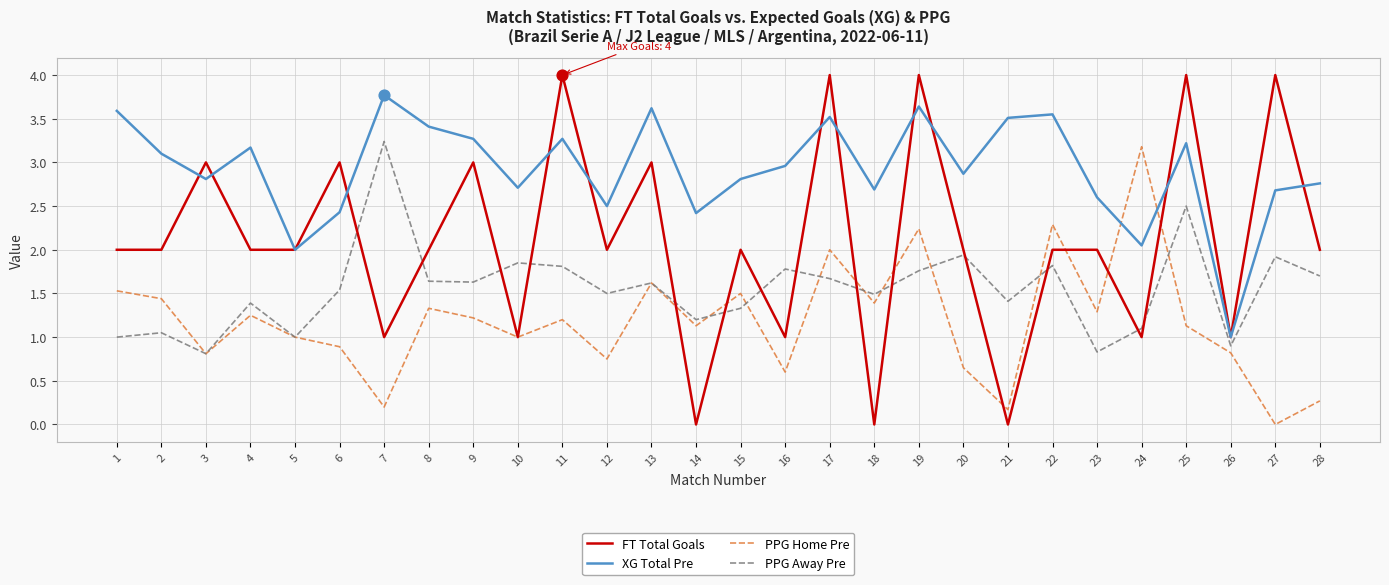

What is the spread (max minus min) of values at 19?

2.2